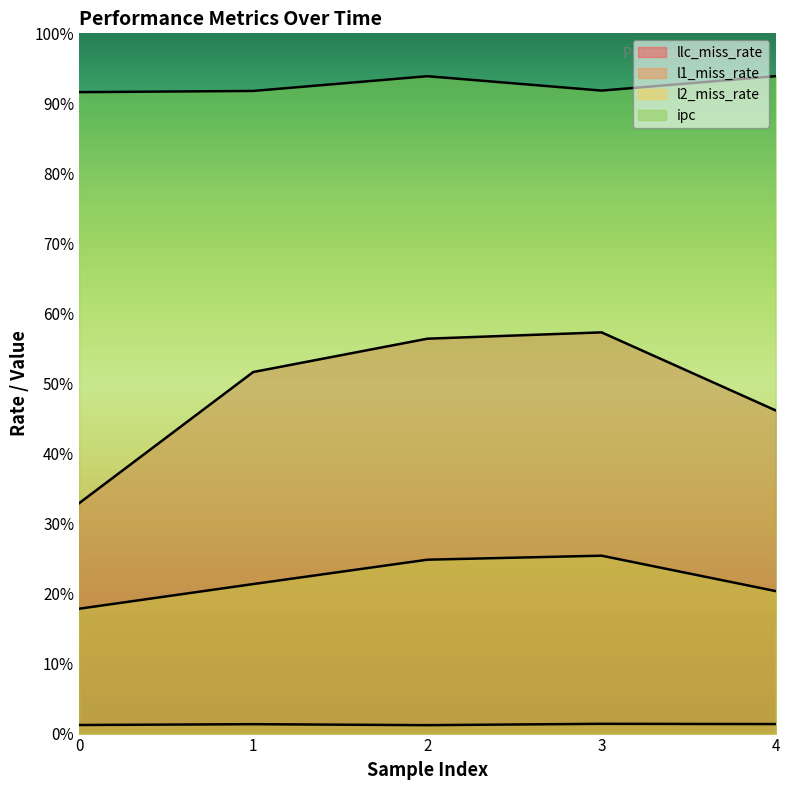

What is the difference between the llc_miss_rate values at 3 and 1?

0.1